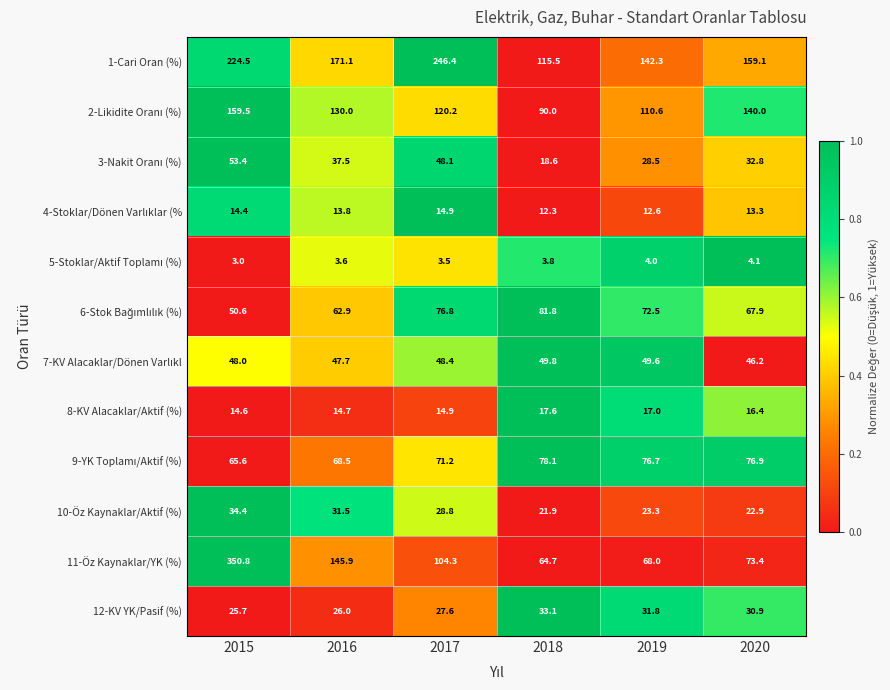

What is the difference between the maximum and minimum values in the 12-KV YK/Pasif (%) series?

7.4